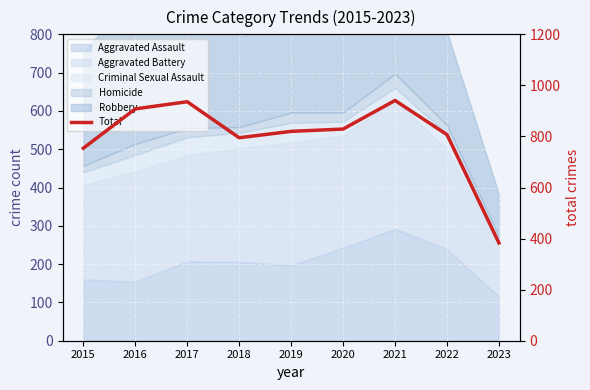

True or false: the data shows 807 at 2022.

True